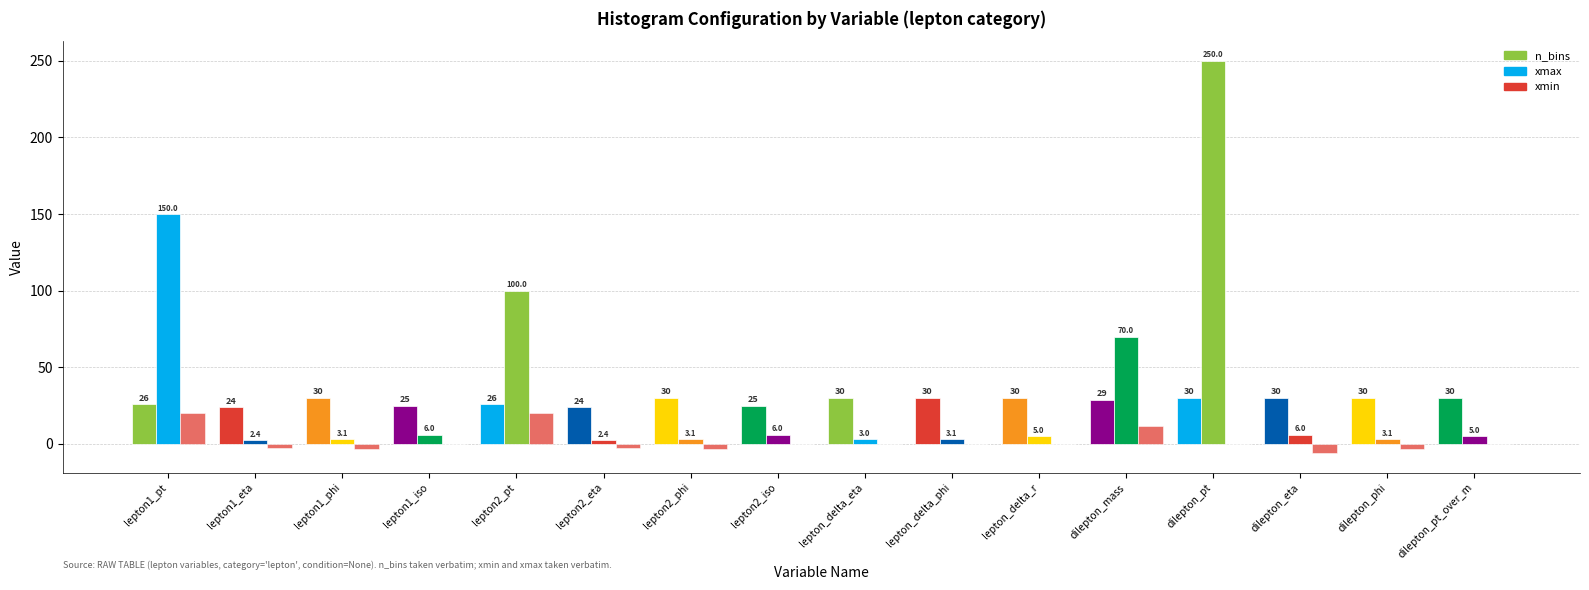

What is the spread (max minus min) of values at lepton2_pt?

80.0